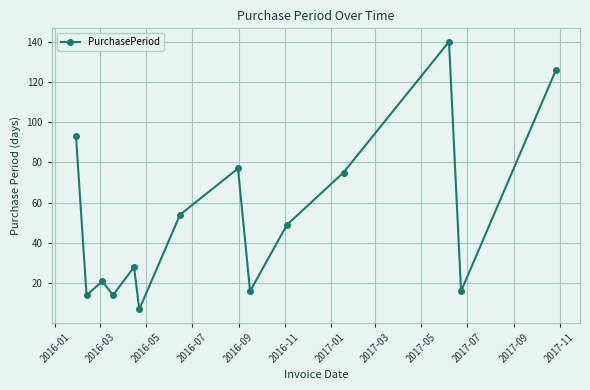

What is the sum of all values?

730